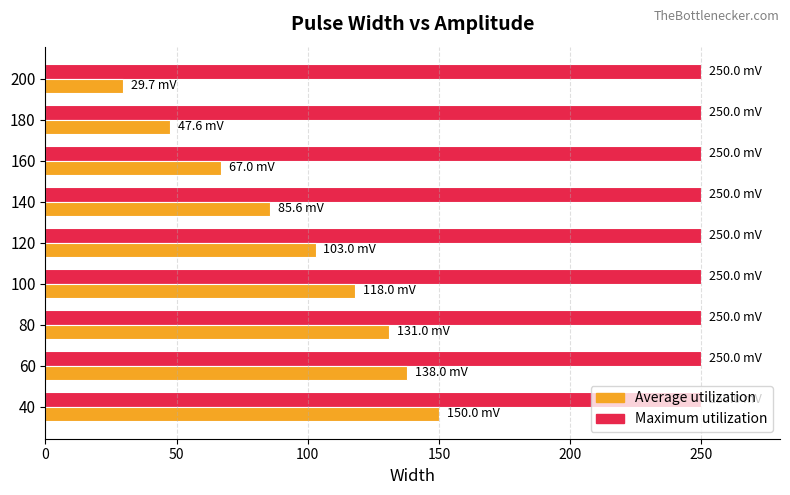

The Maximum utilization series shows 349.8 at 140. True or false?

False